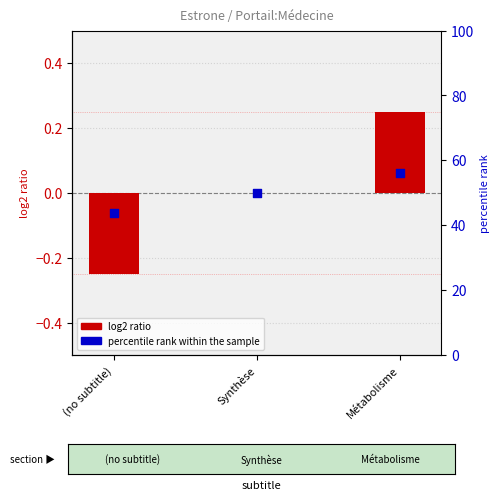

At which category is the sum across all series the highest?

Métabolisme